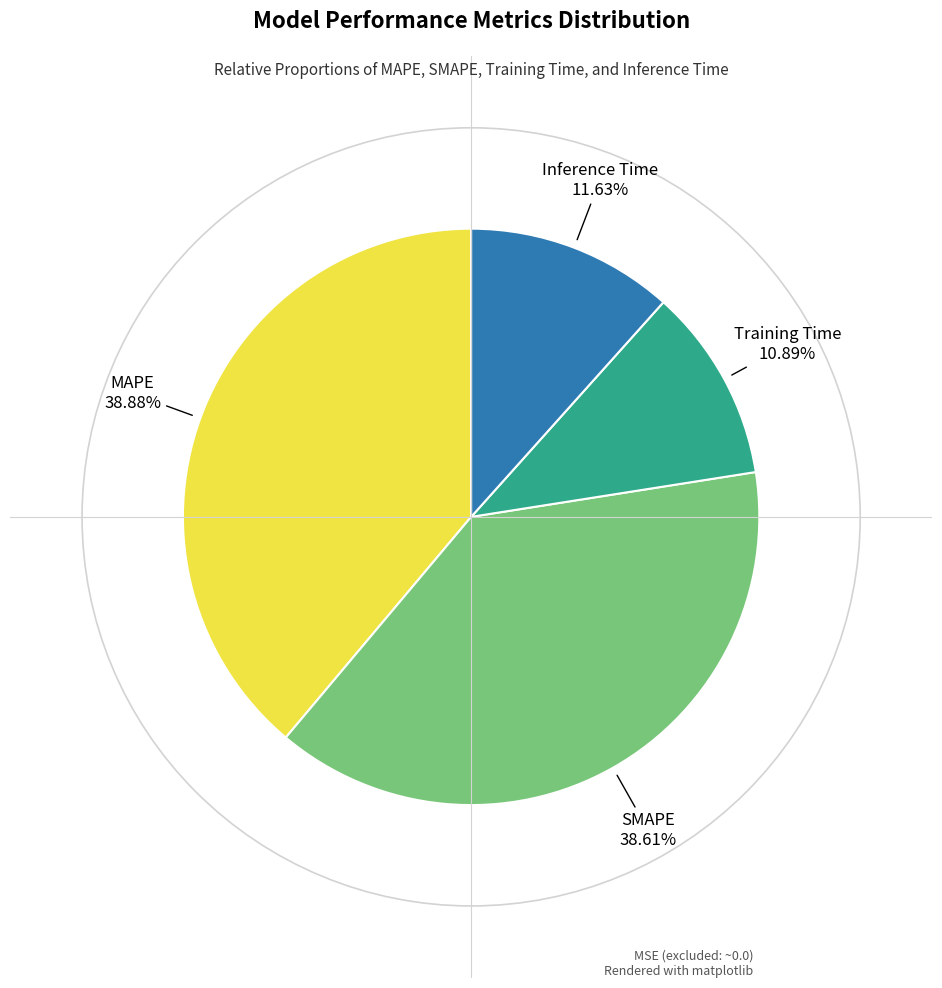

Is the sum of Training Time and SMAPE greater than half?

No